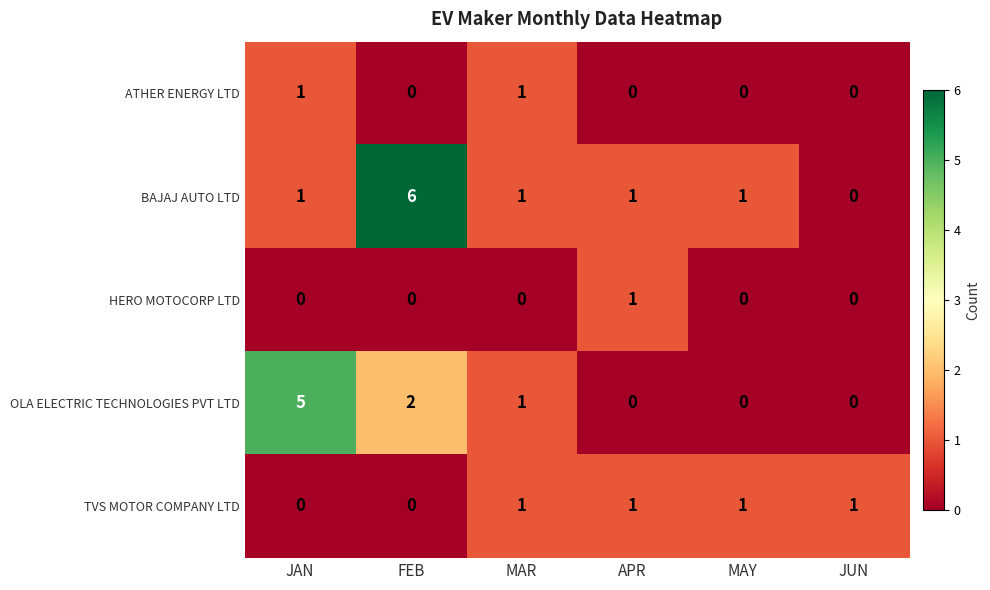

What is the total value across all series at APR?

3